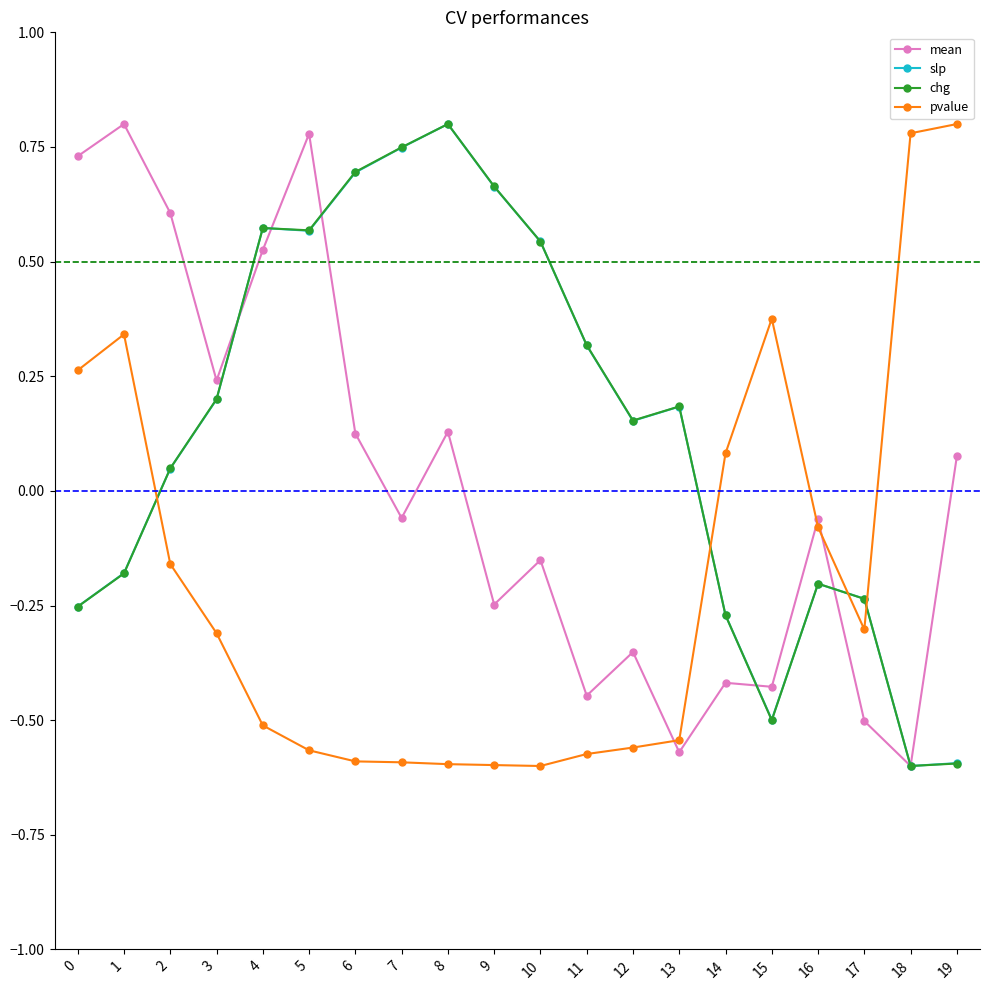

True or false: chg has a value of 0.1 at 3.

False